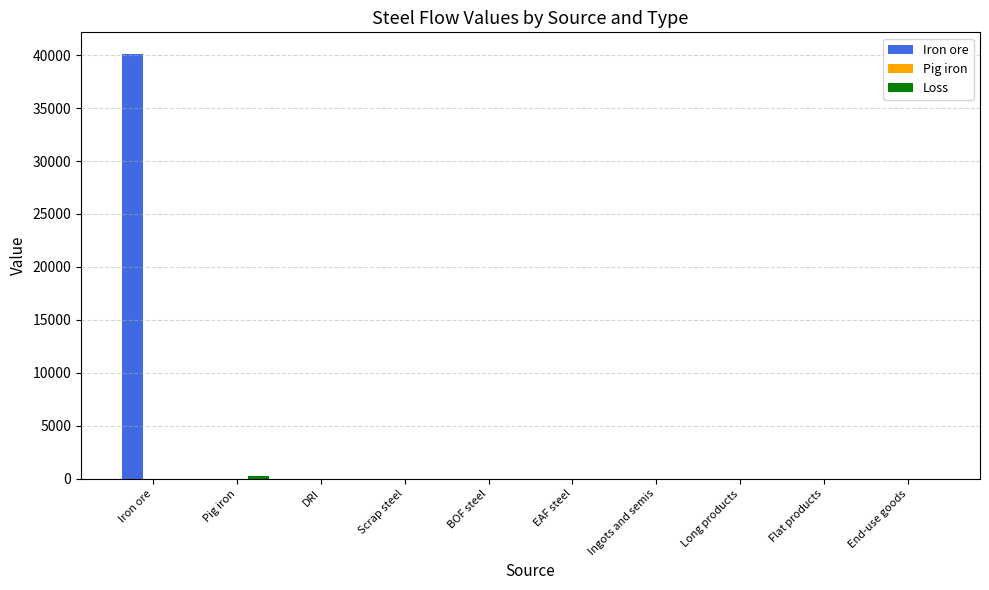

Which label corresponds to the largest value in the chart?

Iron ore